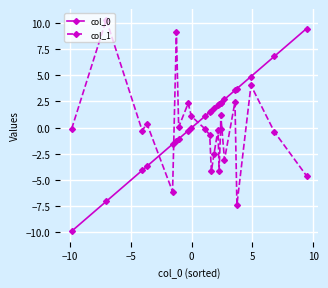

How many distinct data groups are displayed?

2